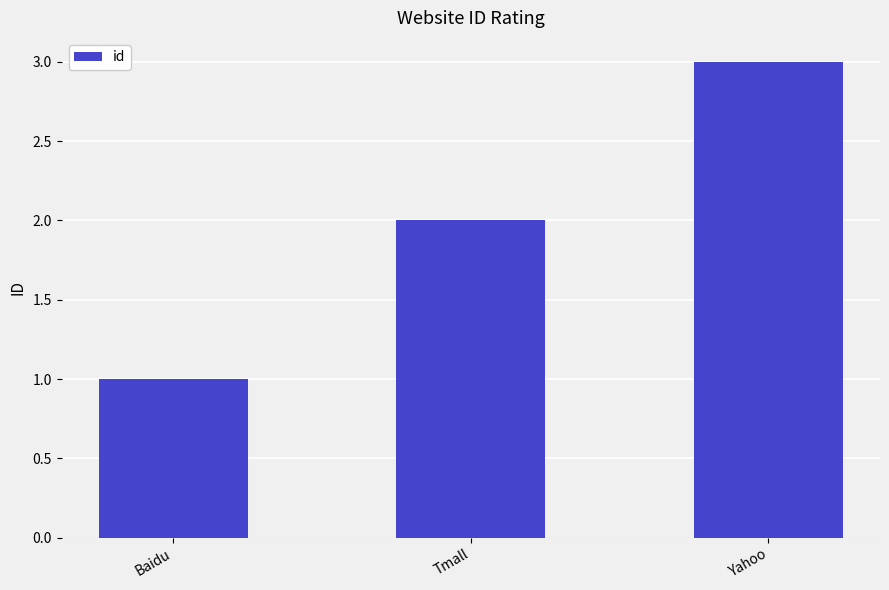

Does the chart contain stacked bars?

No